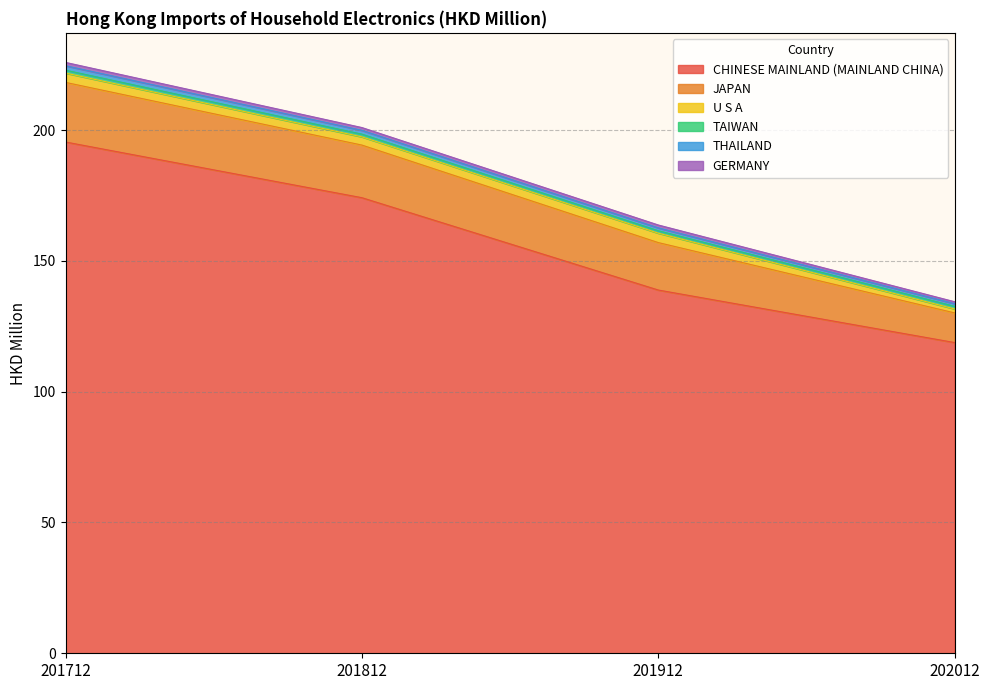

Which series has the widest spread of values?

CHINESE MAINLAND (MAINLAND CHINA)